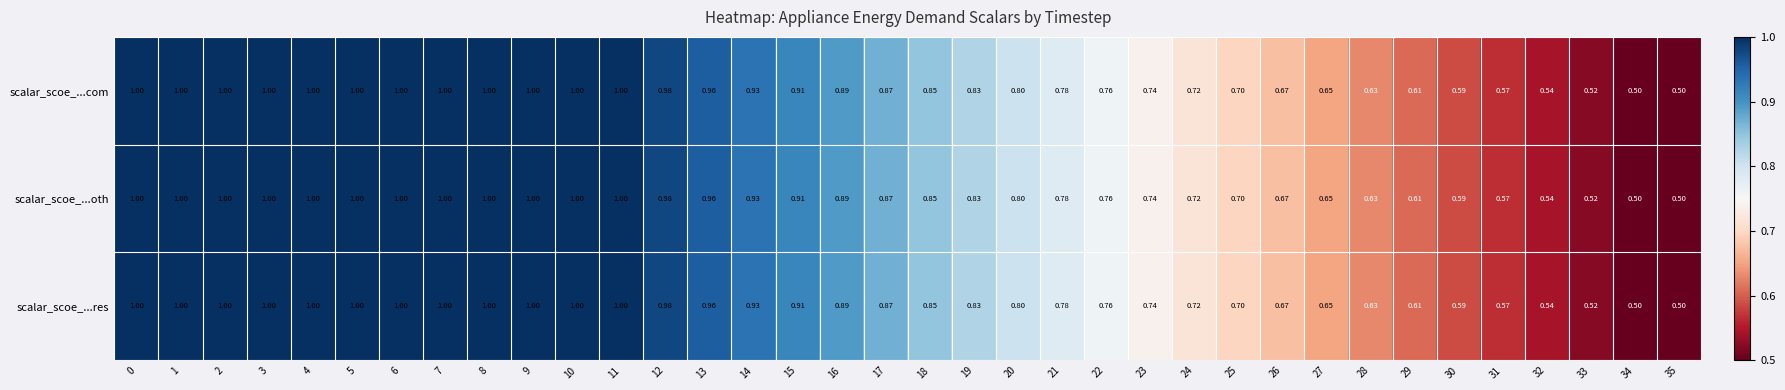

How many distinct data groups are displayed?

3